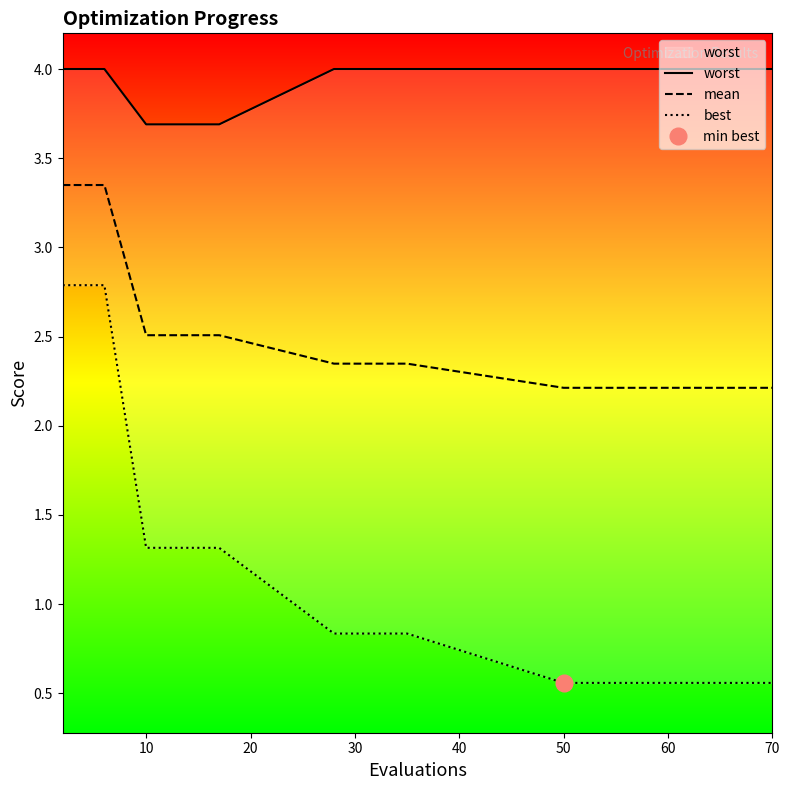

How many series are shown in this chart?

3